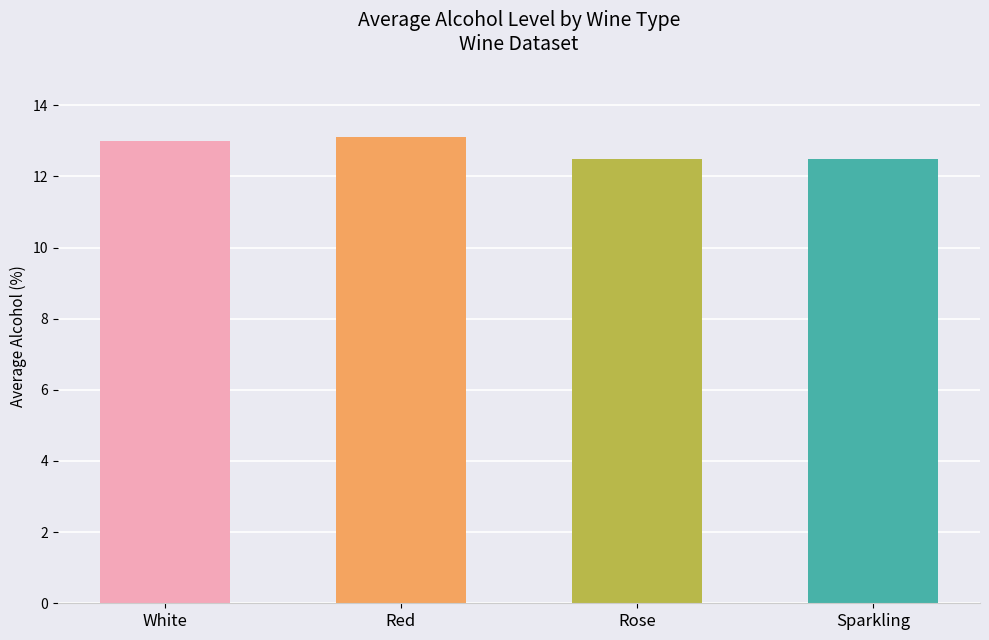

Reading left to right, what are all the values shown in this chart?

13.0	13.1	12.5	12.5